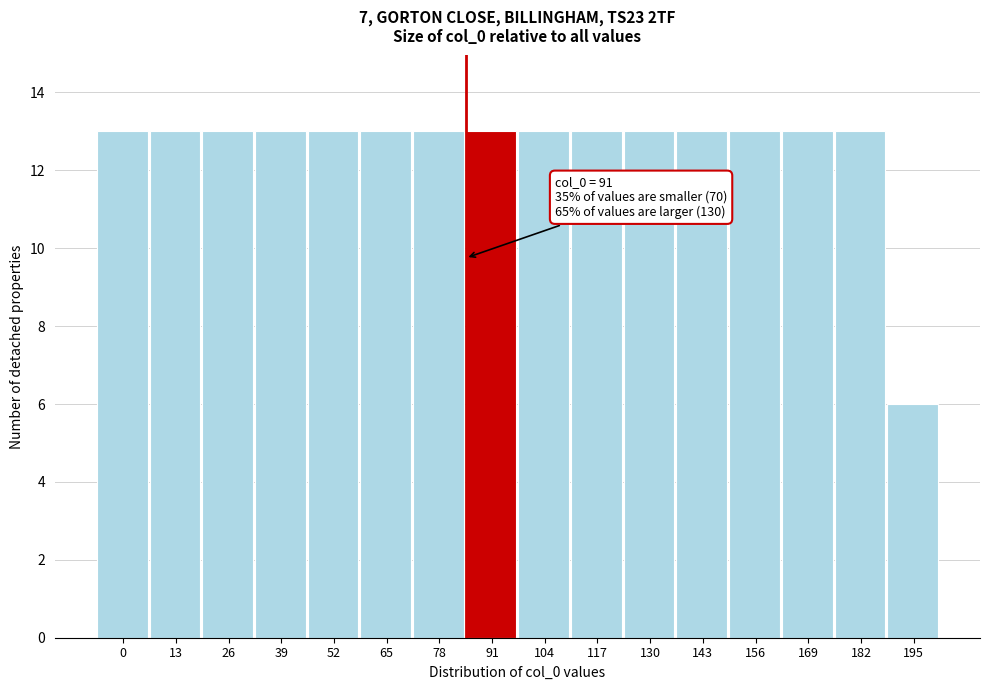

Reading left to right, extract all data points from this chart.

0=13	13=13	26=13	39=13	52=13	65=13	78=13	91=13	104=13	117=13	130=13	143=13	156=13	169=13	182=13	195=6